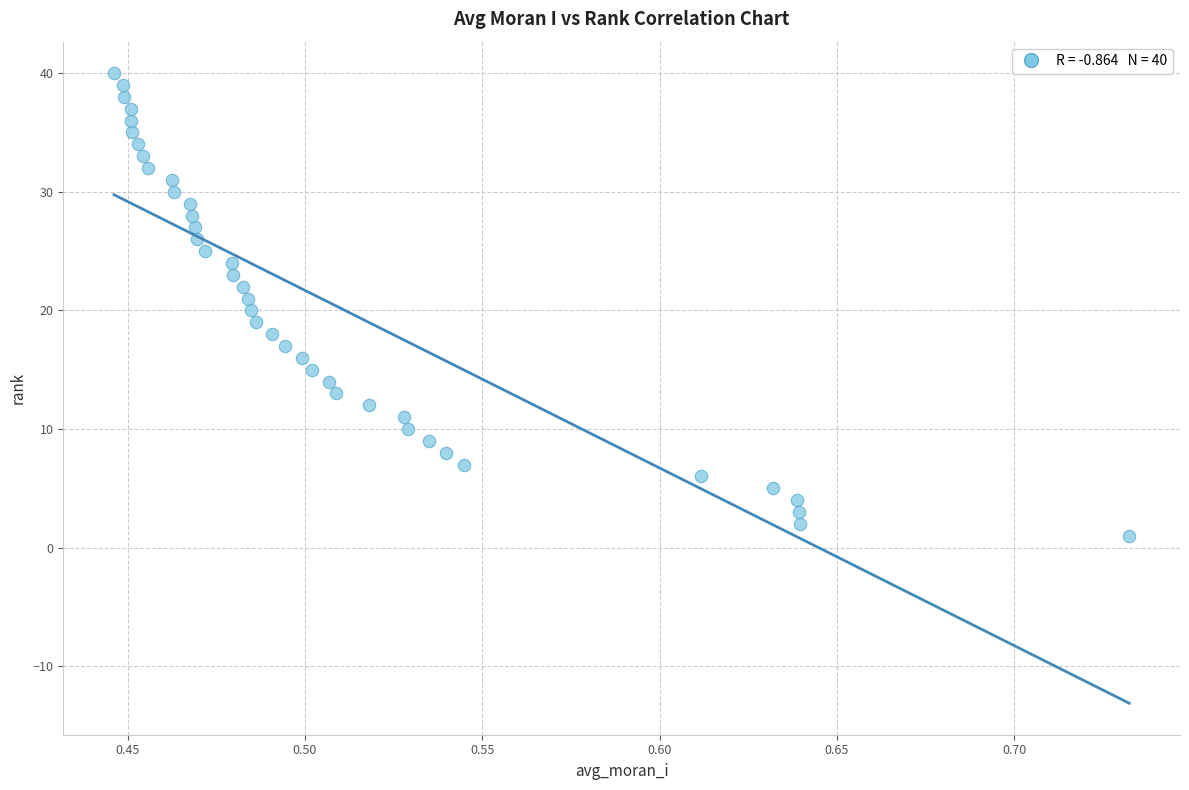

How many data points are displayed?

40